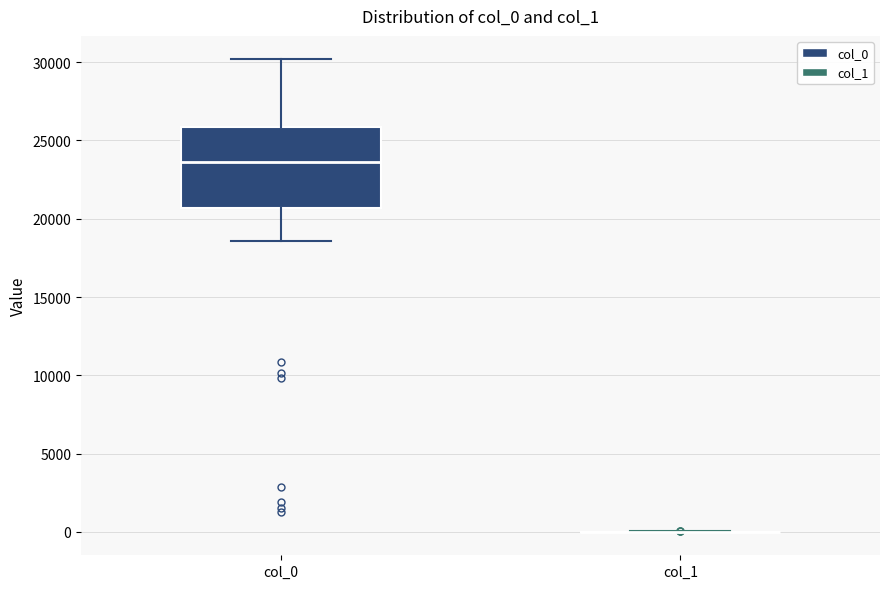

Reading left to right, transcribe this box plot: for each box, give where its median line is, the range the box spans, and where its two whiskers end, as read against the y-axis. The values are not printed on the chart, so give them approximately, as read against the axis.

col_0: median 23500, box 20500 to 26000, whiskers 18500 to 30000
col_1: box collapsed to a line at 0, whiskers 0 to 0